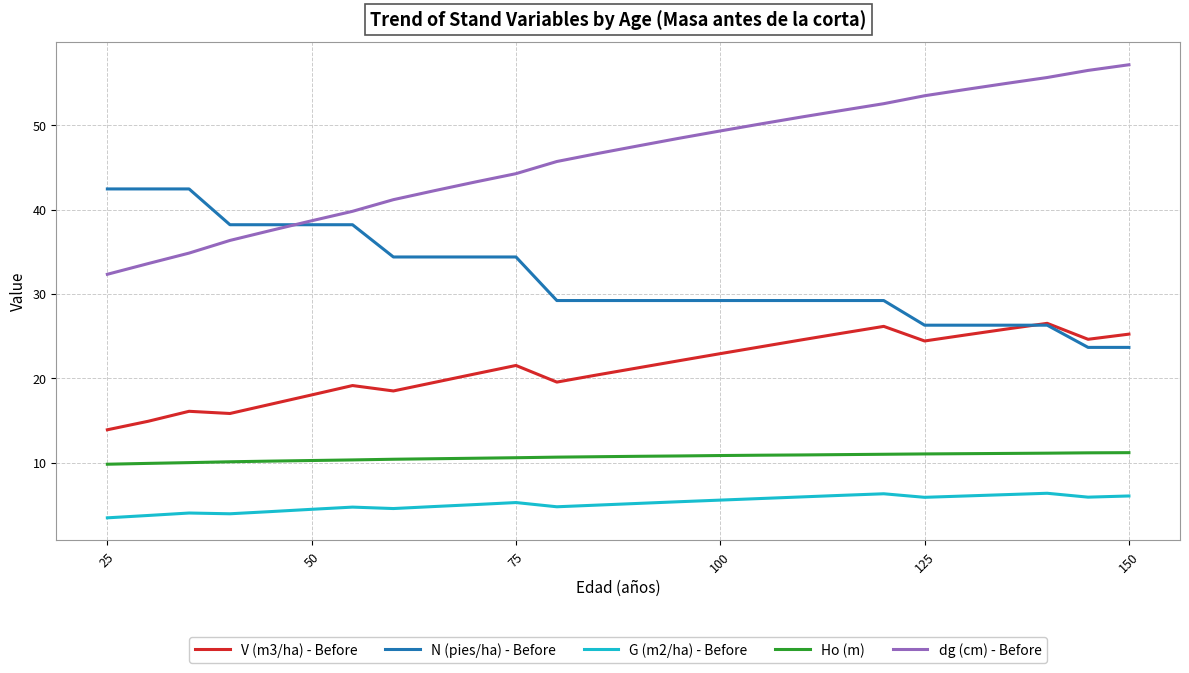

Which series has the largest total across all categories?

dg (cm) - Before